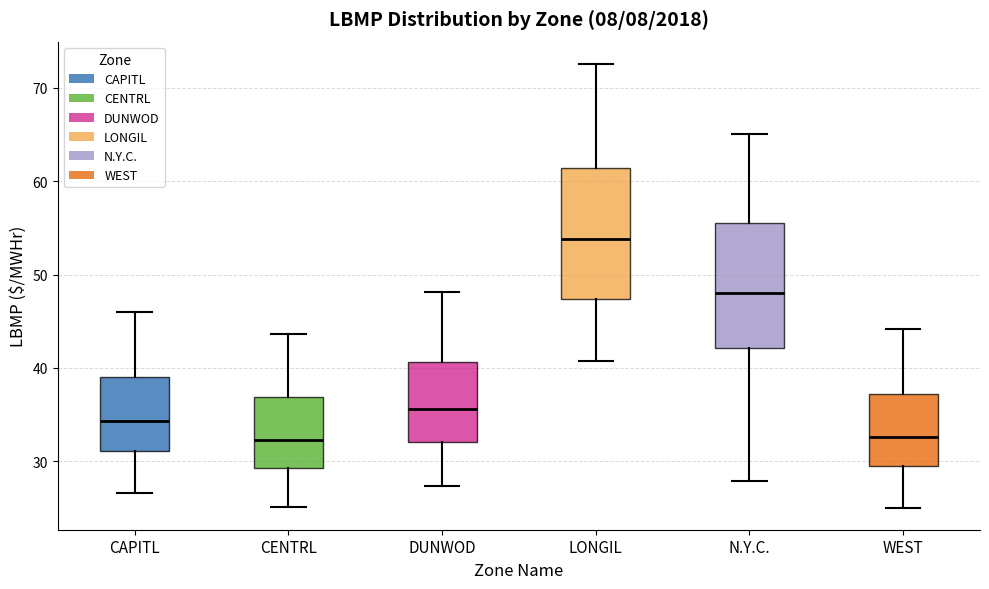

Which box has the highest median line?

LONGIL